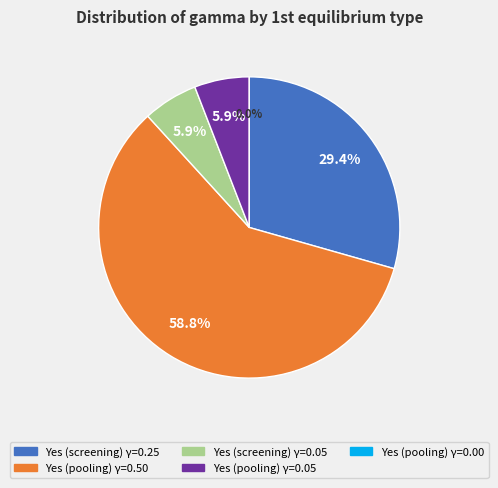

Do Yes (pooling) alpha=0.8 gamma=0.5 and Yes (pooling) alpha=0.8 gamma=0 together represent more than half of the pie?

Yes